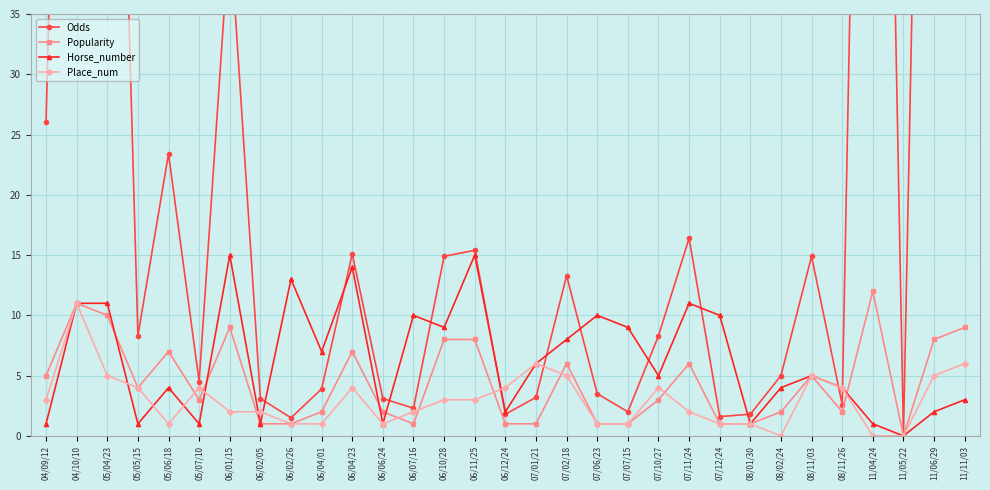

How many interior local valleys does the Horse_number series have?

10